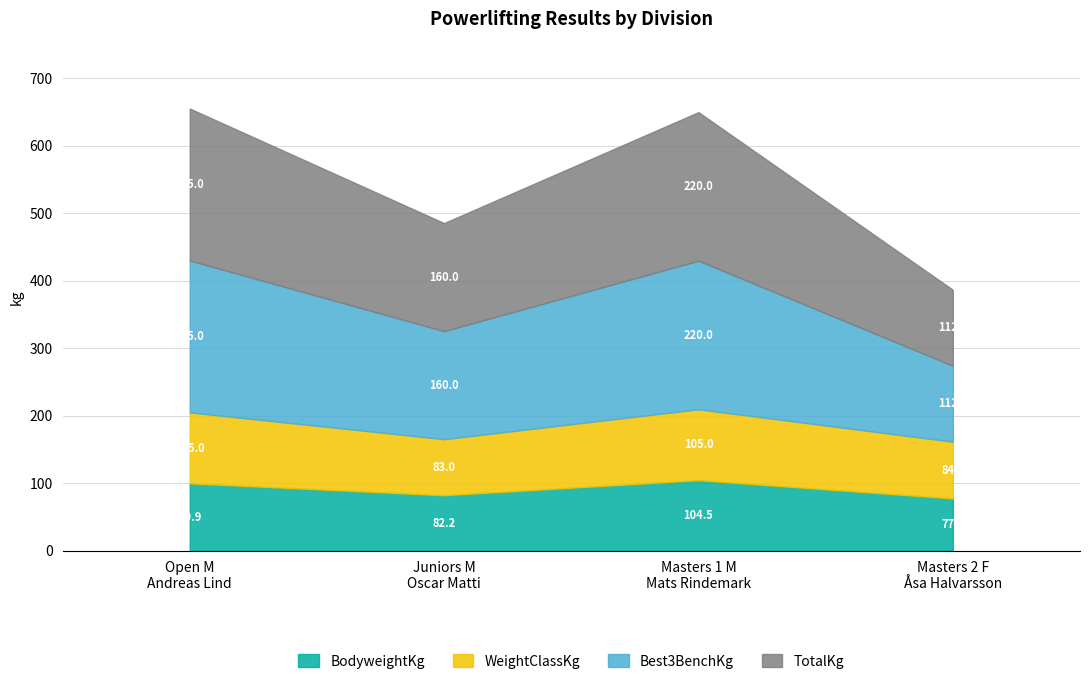

True or false: BodyweightKg and WeightClassKg cross at least once.

False